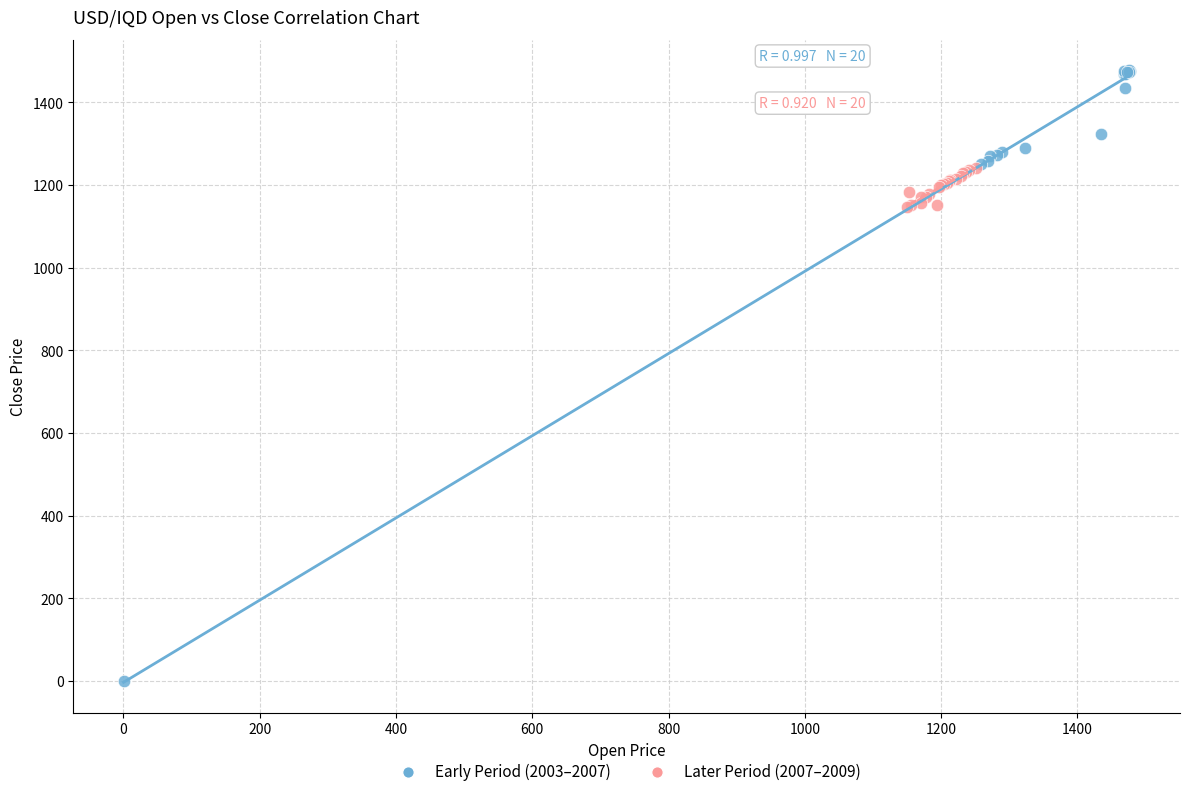

Which series has the widest spread of Y values?

Early Period (2003–2007)